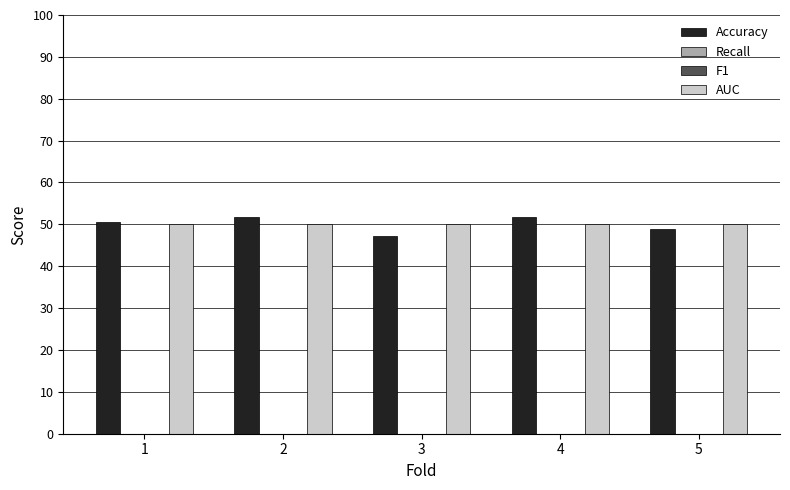

What are all the series names shown in the legend?

Accuracy, Recall, F1, AUC